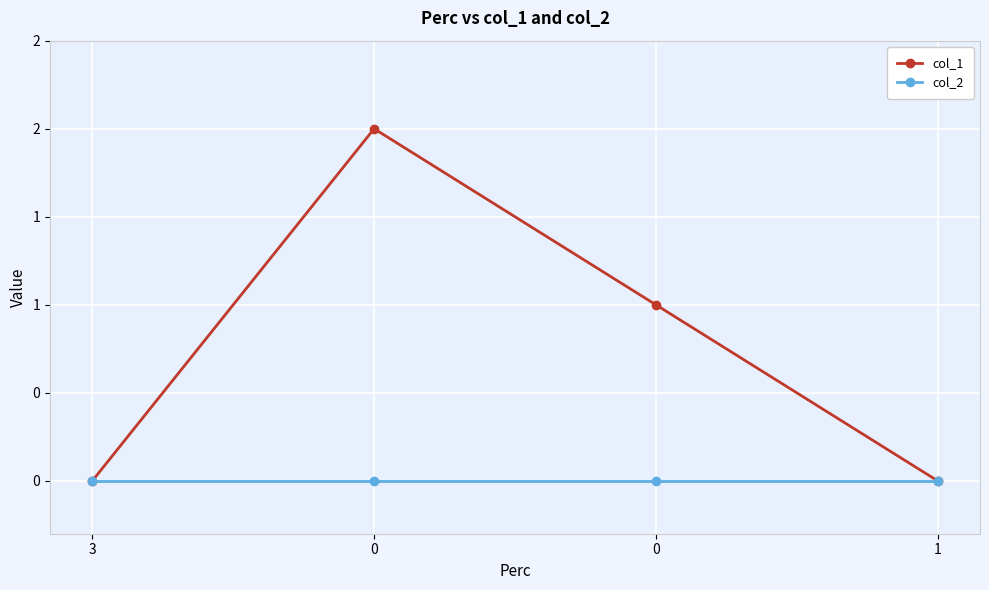

True or false: col_2 has more than 2 points higher than both neighbors.

False